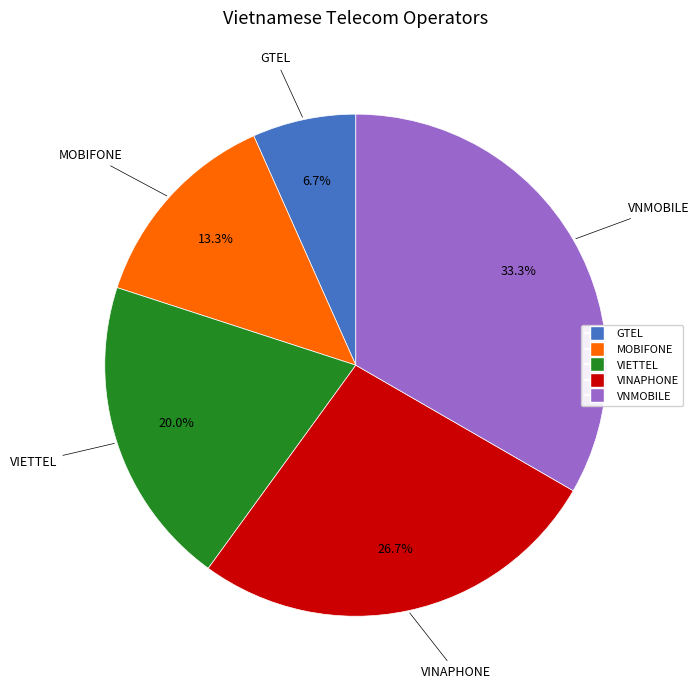

How many slices are in this pie chart?

5